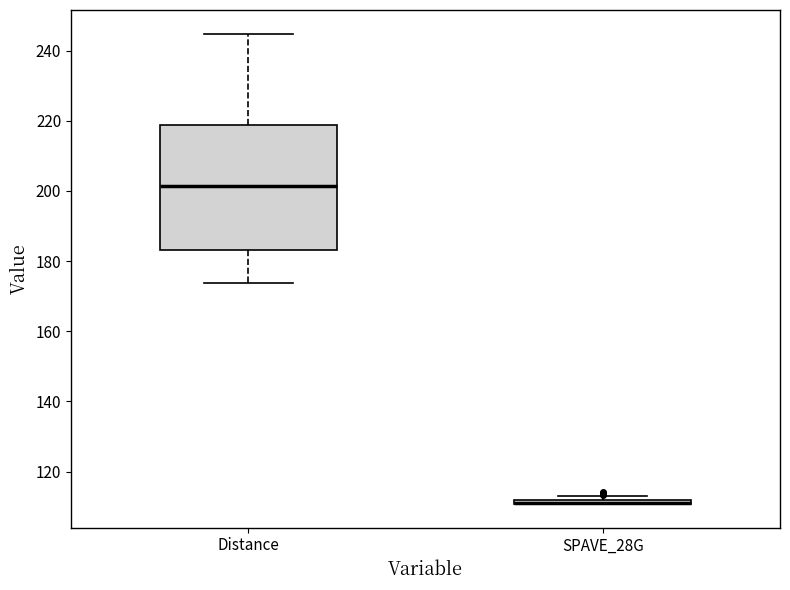

Where does the lower whisker of the box for Distance end on the y-axis? The values are not printed on the chart, so give them approximately, as read against the axis.

174